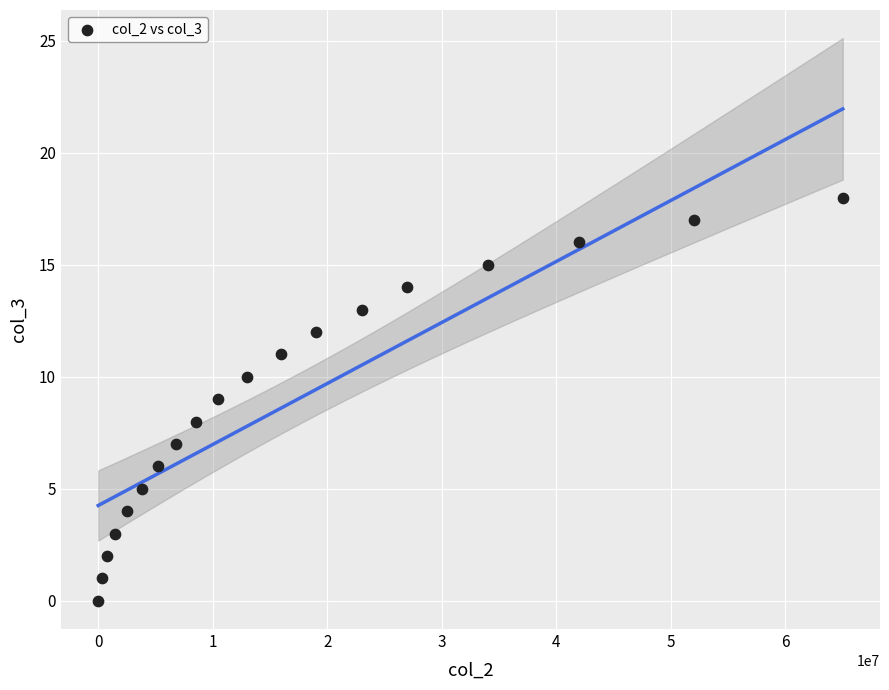

What is the range of Y values (max minus min)?

18